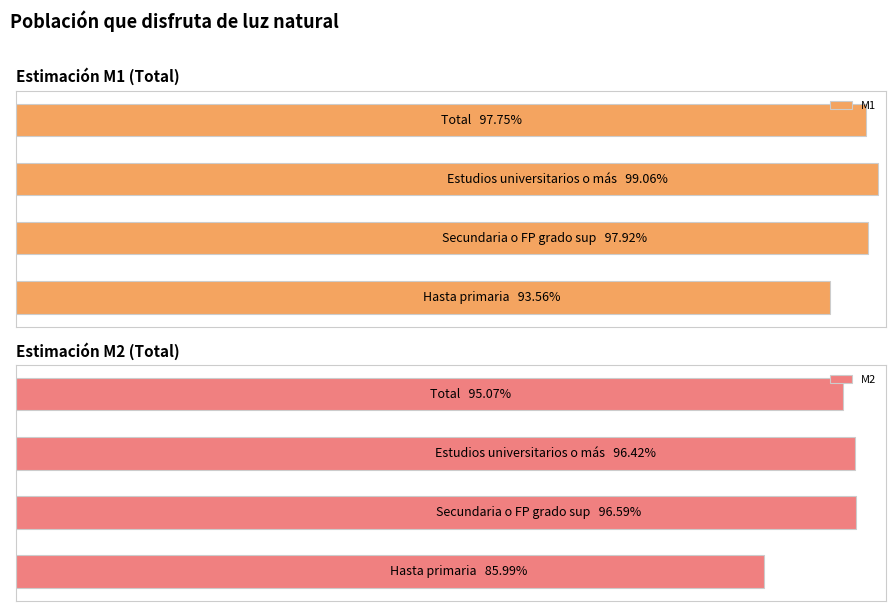

Reading right to left, extract all data points from this chart.

M1: 1.0	1.0	1.0	0.9
M2: 1.0	1.0	1.0	0.9